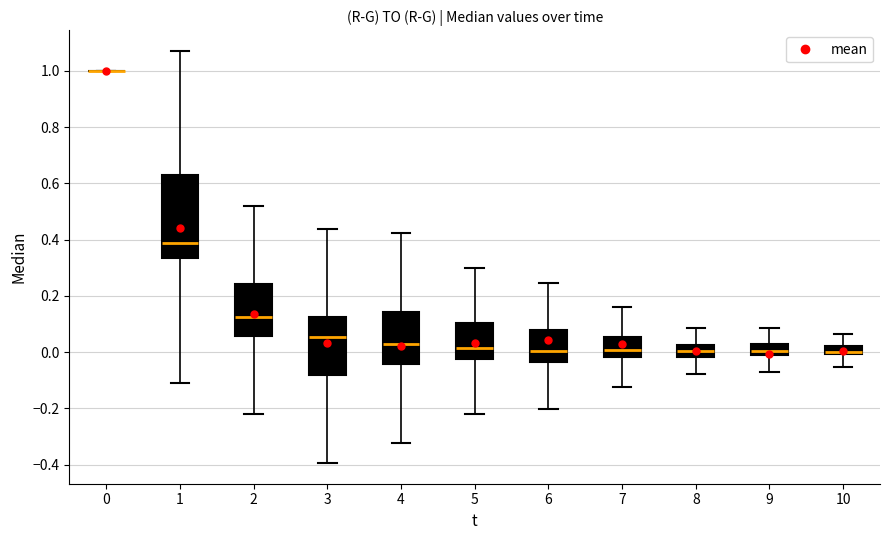

Where is the upper edge of the box at x = 1 on the y-axis? The values are not printed on the chart, so give them approximately, as read against the axis.

0.62